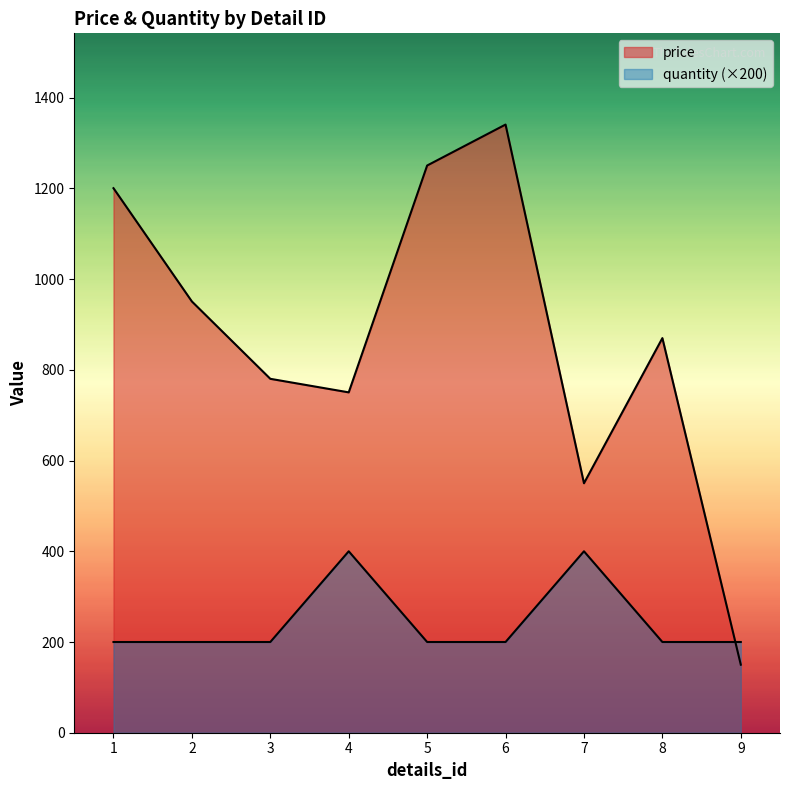

Where do quantity and price first cross each other?

8 and 9